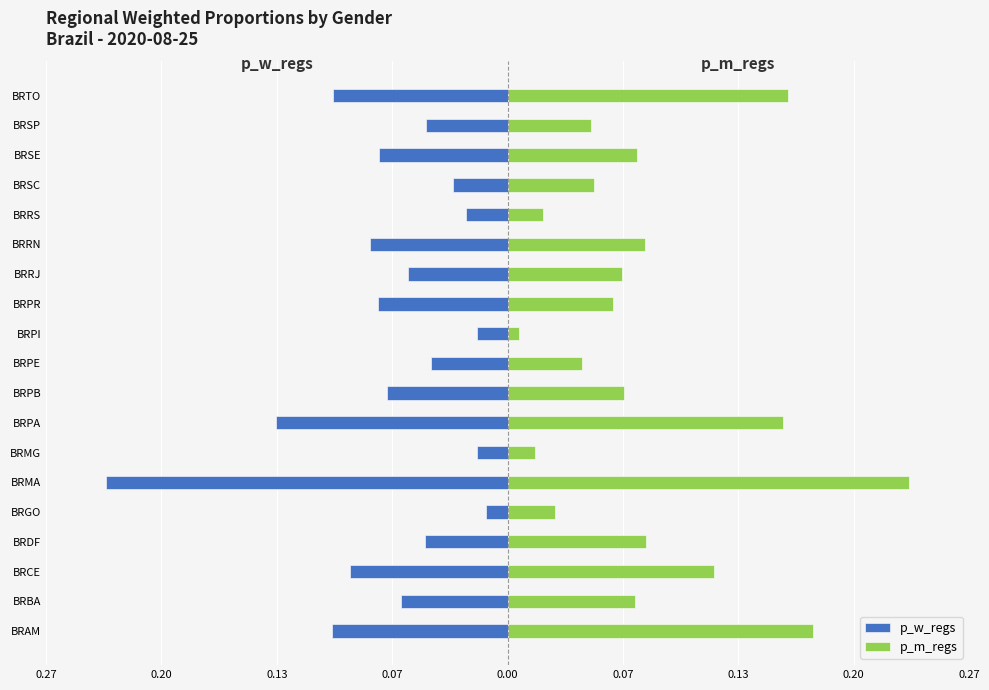

What is the minimum value for p_w_regs?

-0.2